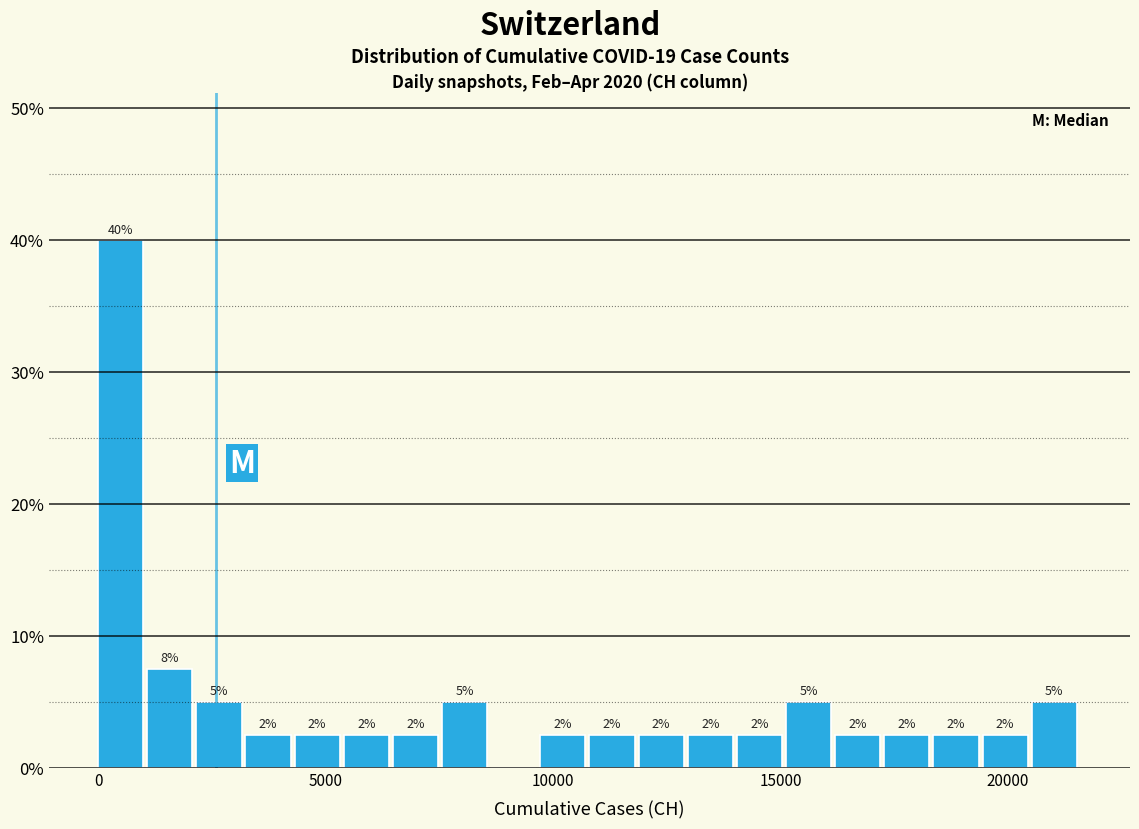

Around what value on the x-axis is the tallest bar? Give the approximate position of its centre, as read against the axis.

500